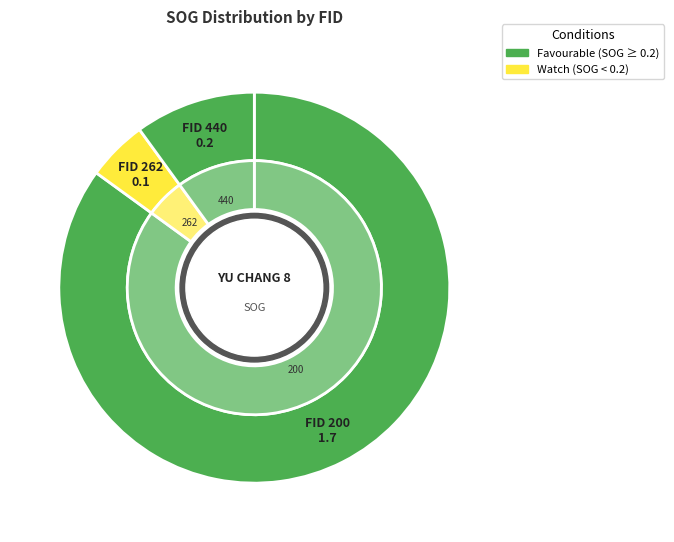

What percentage do 262 and 440 together represent?

15.0%